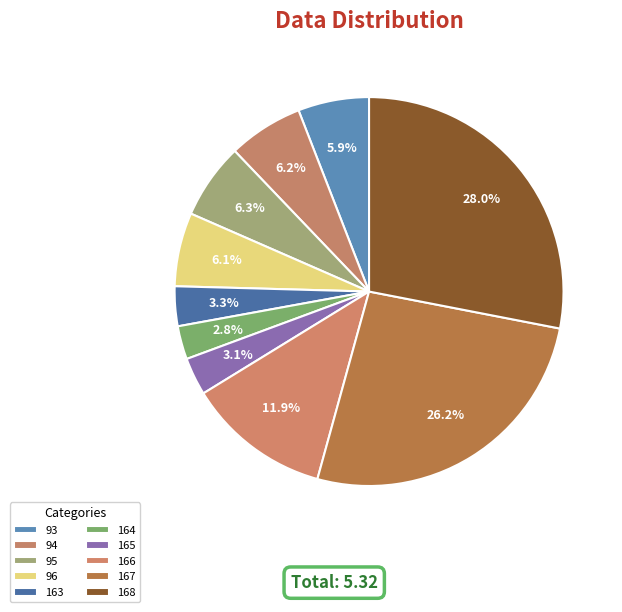

To the nearest percent, what is the difference between the largest and smallest slice percentages?

25%